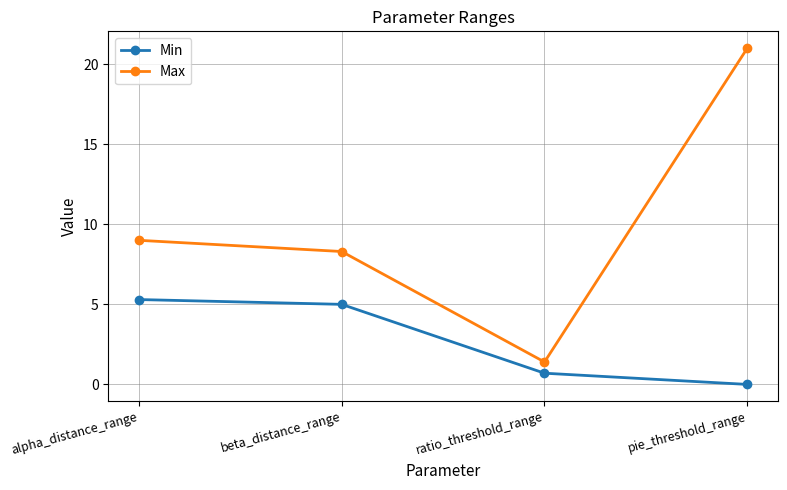

Rank the series by their maximum value, from highest to lowest.

Max, Min